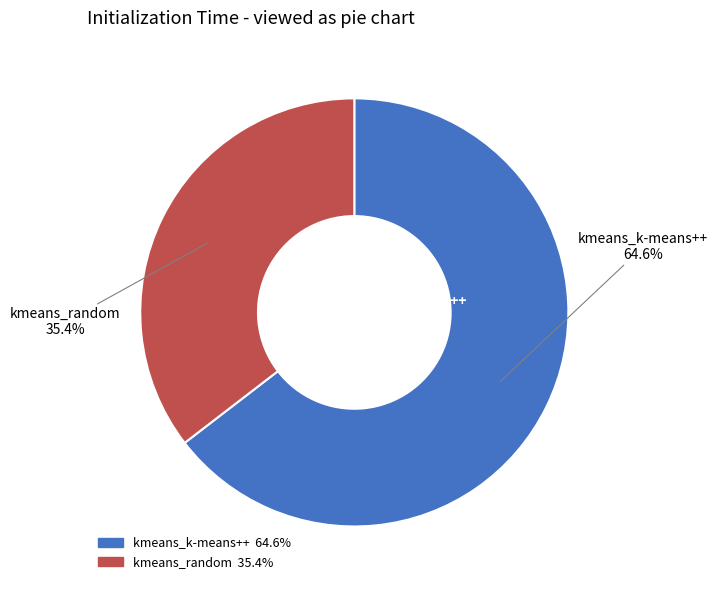

What percentage is the kmeans_k-means++ slice, to the nearest percent?

65%